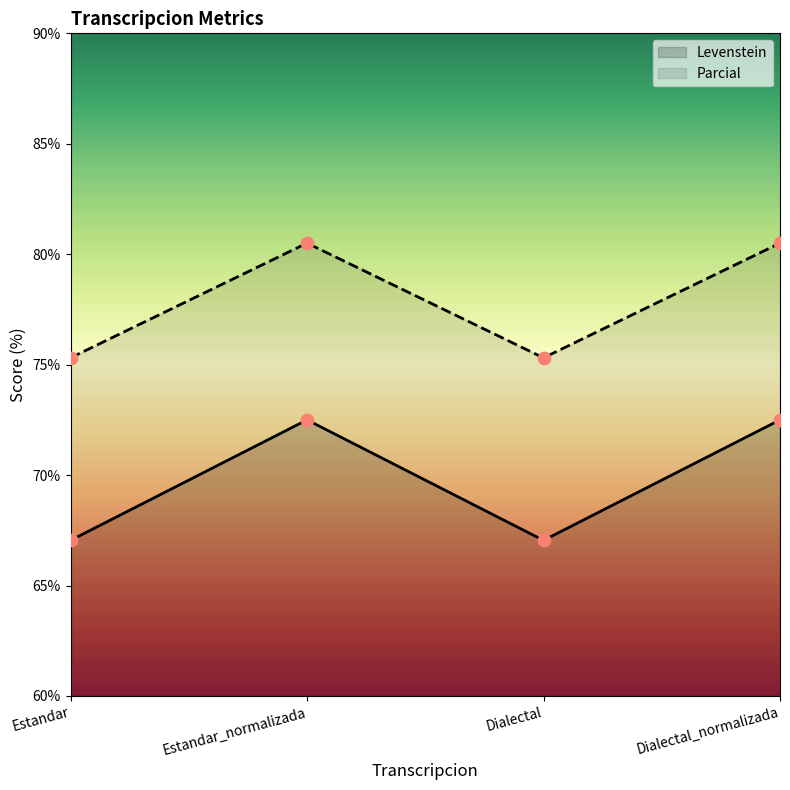

At how many categories does at least one series exceed 80?

2